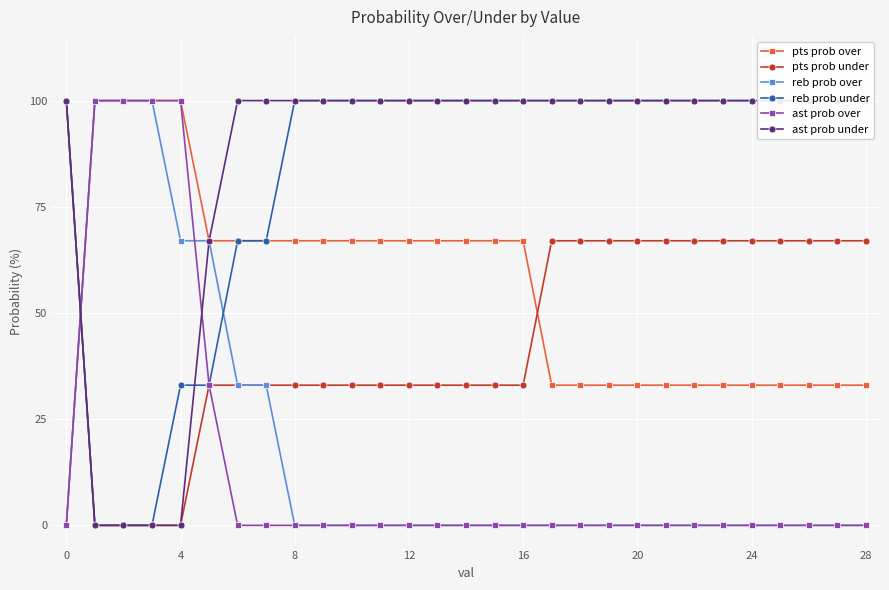

How many lines are shown in the chart?

6